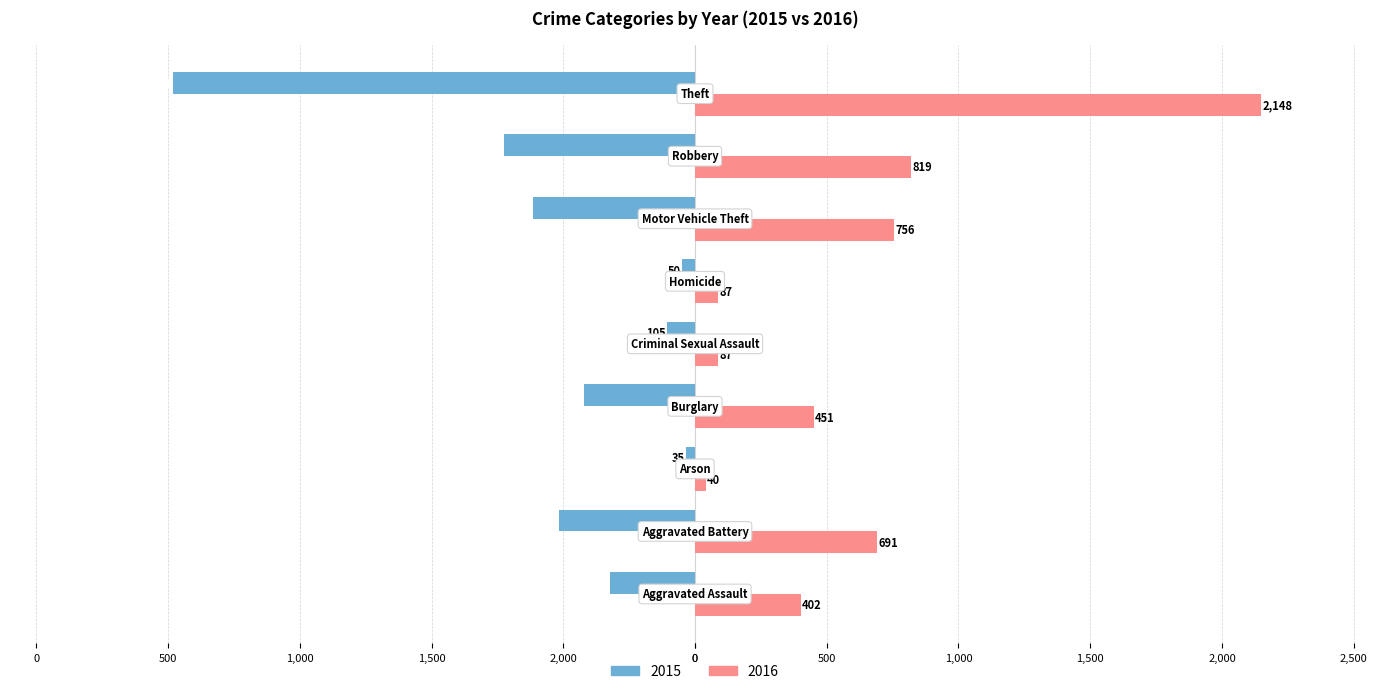

Rank the series by their average value, from lowest to highest.

2015, 2016